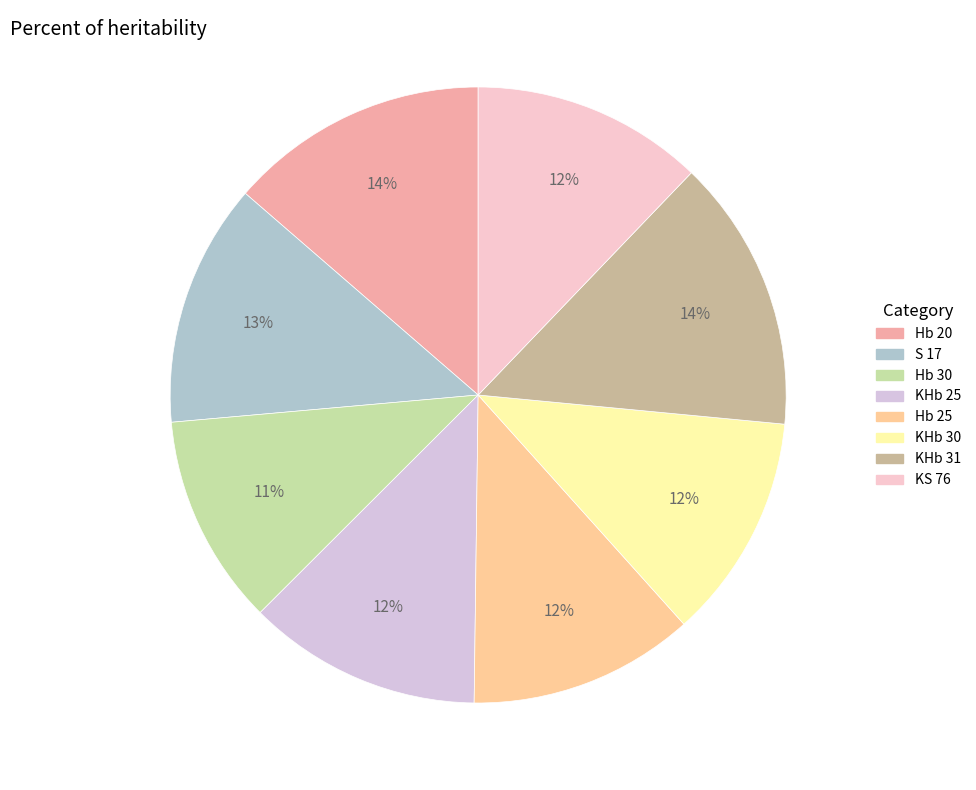

Between Hb 25 and KHb 31, which is larger?

KHb 31